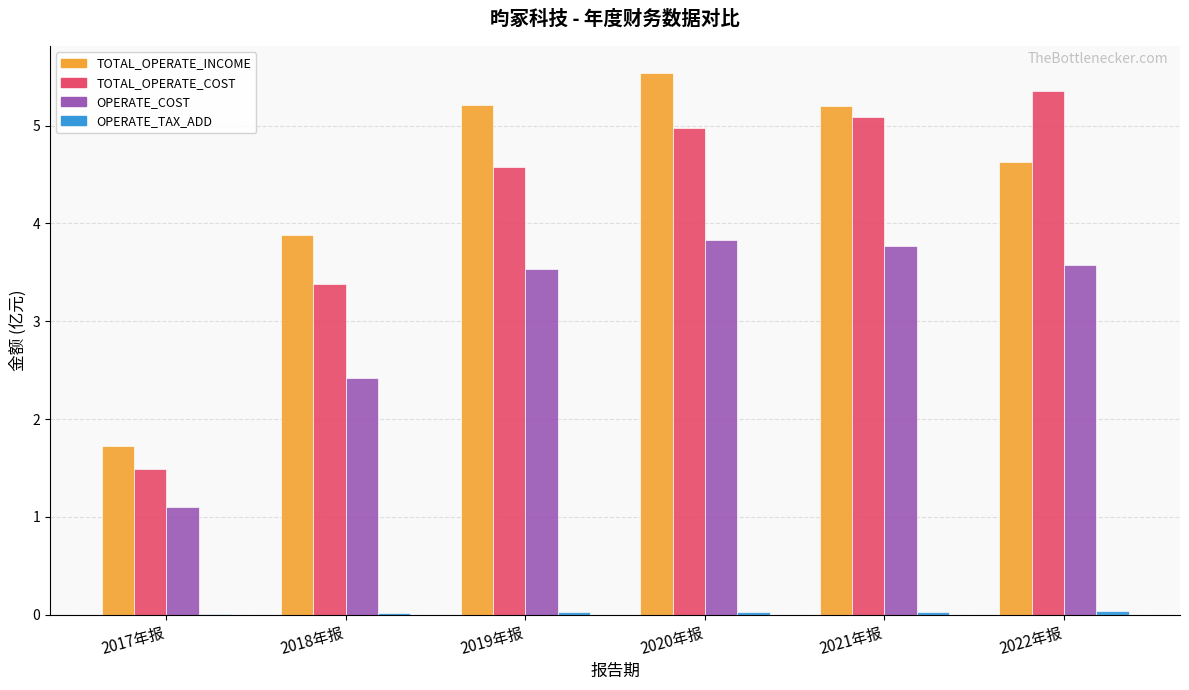

The TOTAL_OPERATE_INCOME series shows 7.0 at 2018年报. True or false?

False